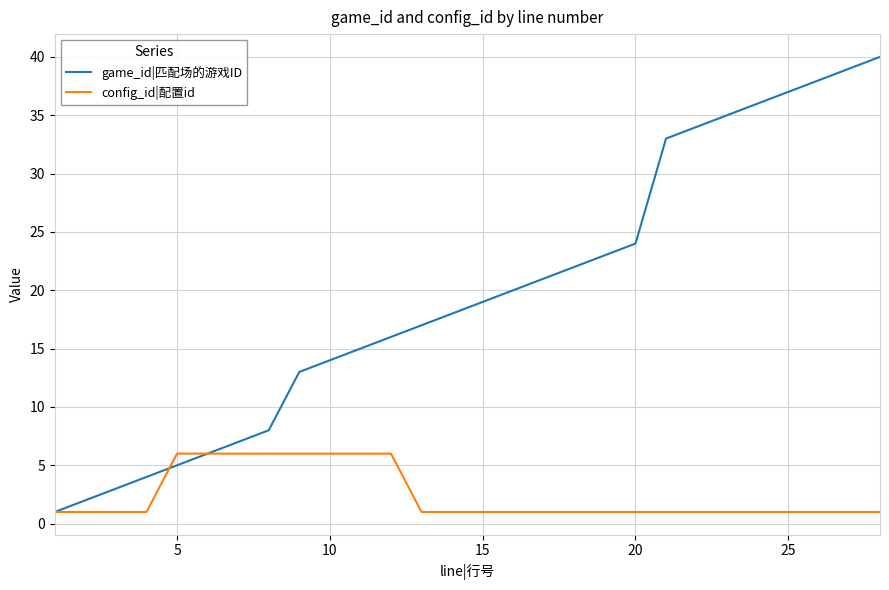

Which series has the largest range (max minus min)?

game_id|匹配场的游戏ID